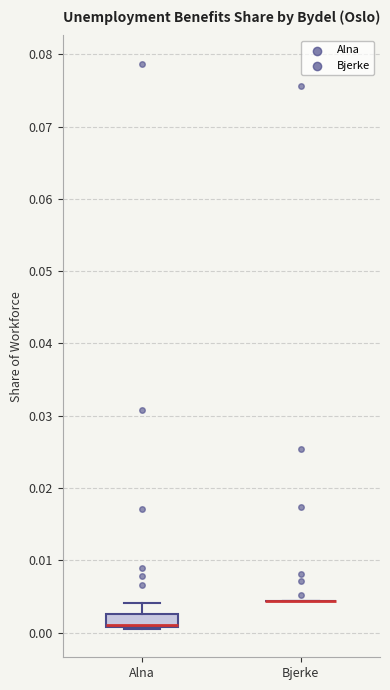

Reading left to right, read every box against the y-axis: the position of its median line, the range the box covers, and the ends of its whiskers. The values are not printed on the chart, so give them approximately, as read against the axis.

Alna: median 0.001 (drawn on the box's lower edge), box 0.001 to 0.003, whiskers 0.000 to 0.004
Bjerke: box collapsed to a line at 0.004, whiskers 0.004 to 0.004